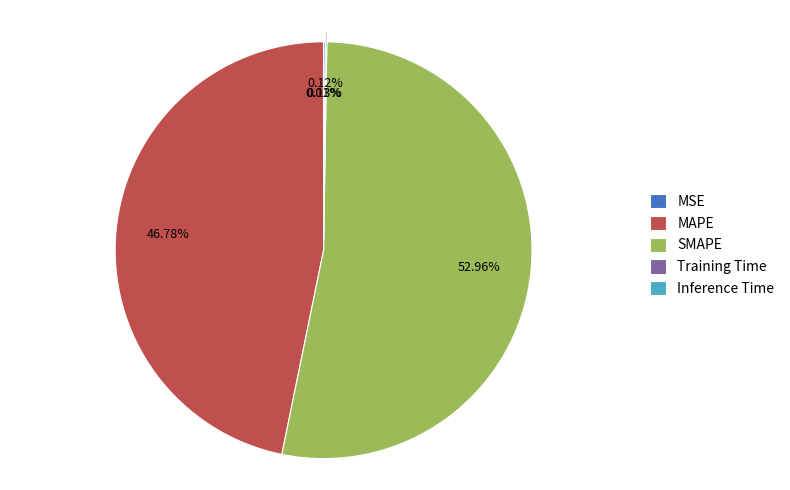

Is there any slice that represents more than half of the pie?

Yes